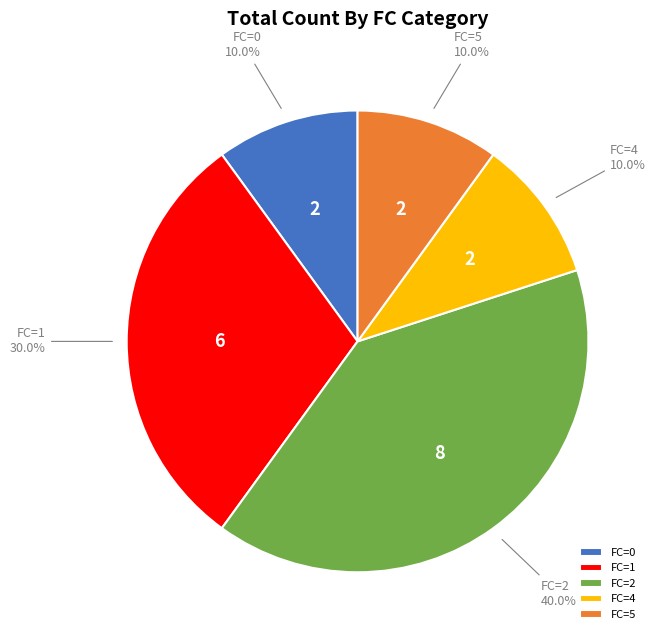

How many slices are in this pie chart?

5